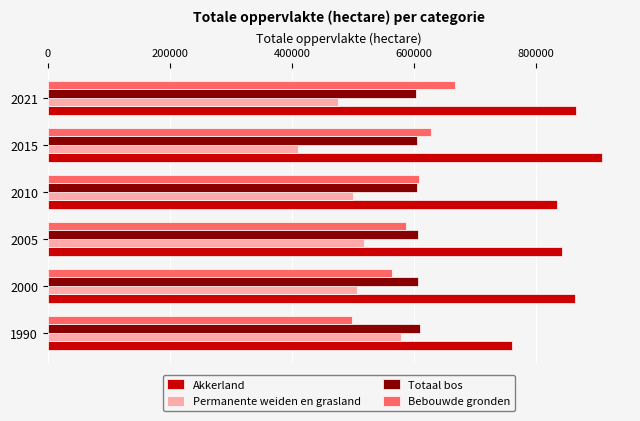

Rank the series at 2021 from highest to lowest value.

Akkerland, Bebouwde gronden, Totaal bos, Permanente weiden en grasland